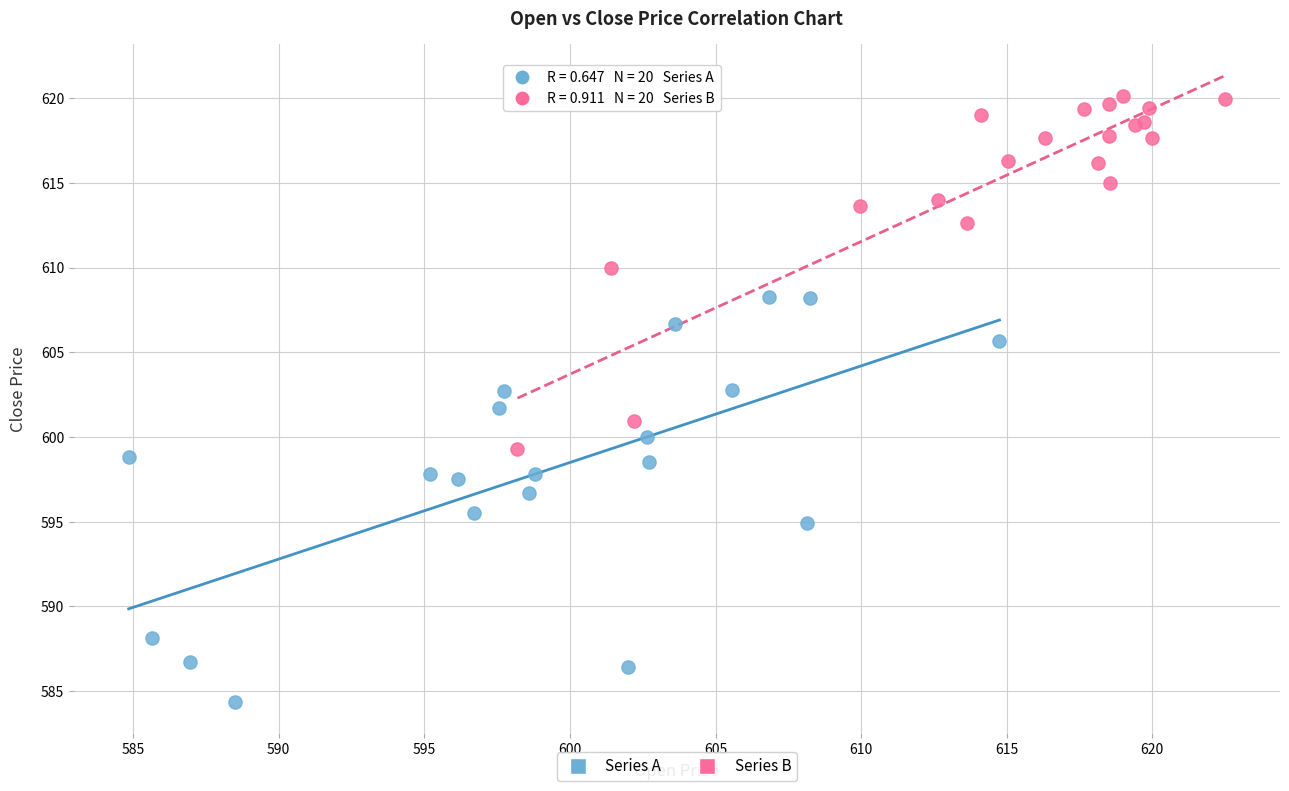

Which series contains the highest Y value?

Series B